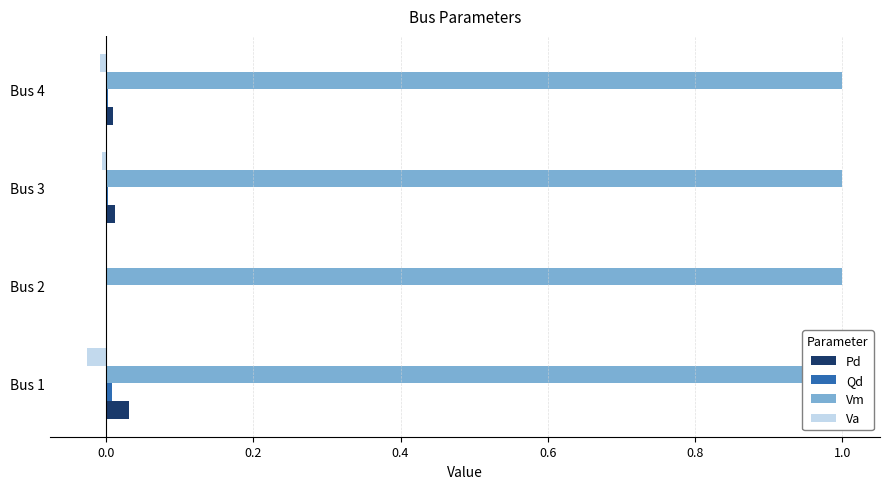

How many Pd values are between 0 and 1?

4